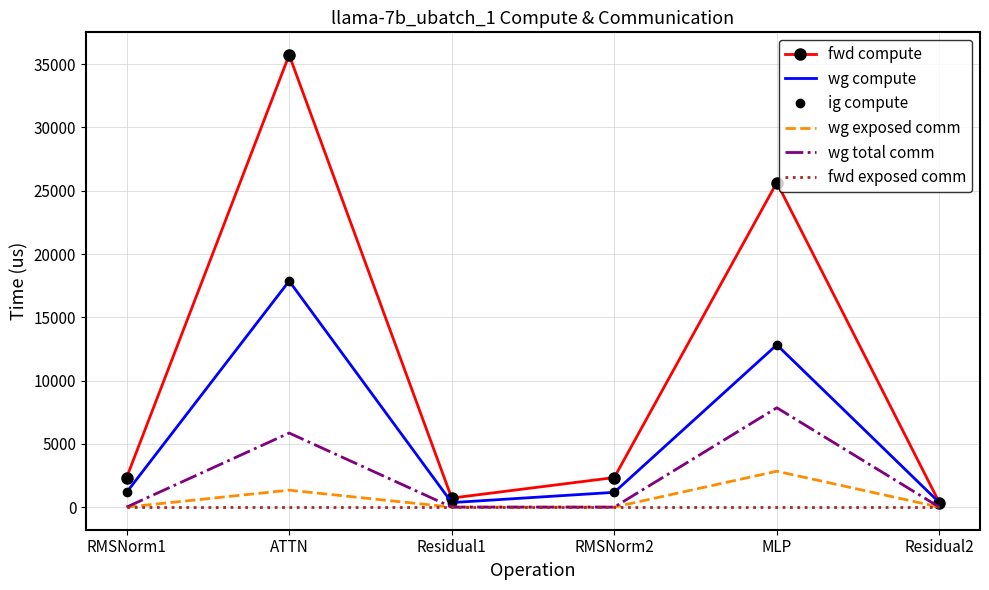

What is the total value across all series at RMSNorm2?

4671.8